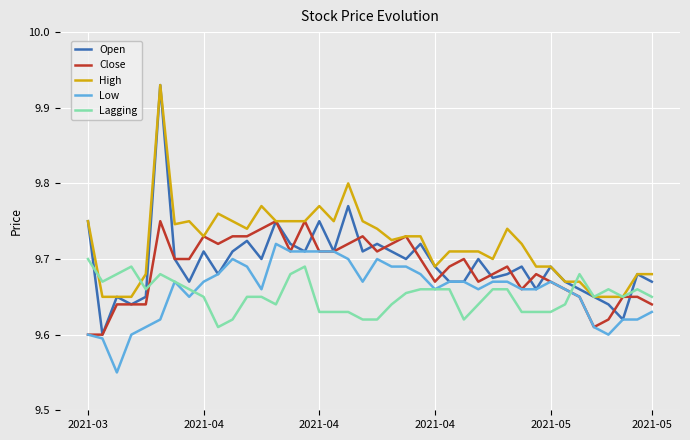

What is the difference between the maximum and minimum values in the Open series?

0.3